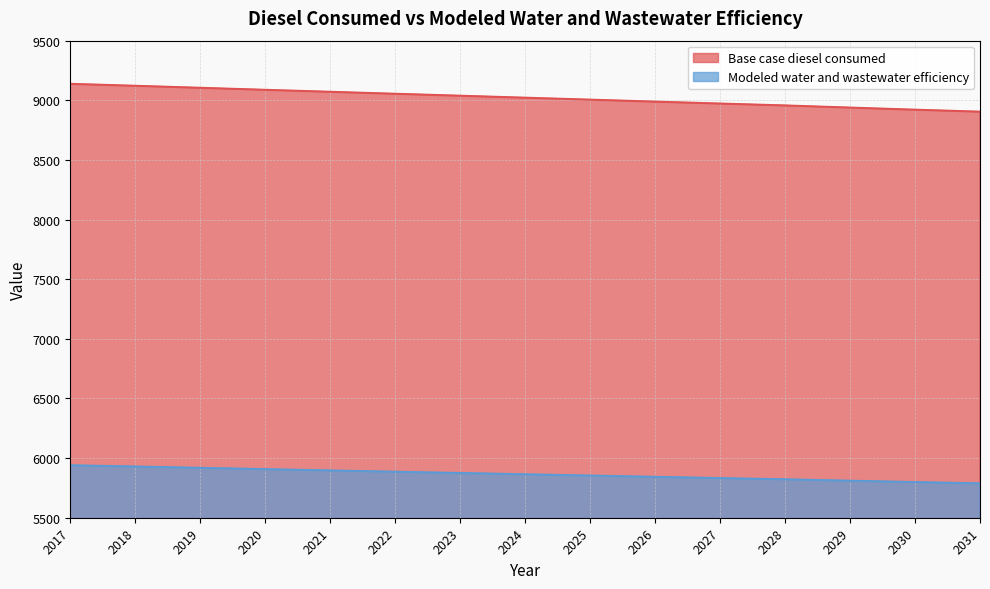

True or false: Modeled water and wastewater efficiency has more than 2 points higher than both neighbors.

False